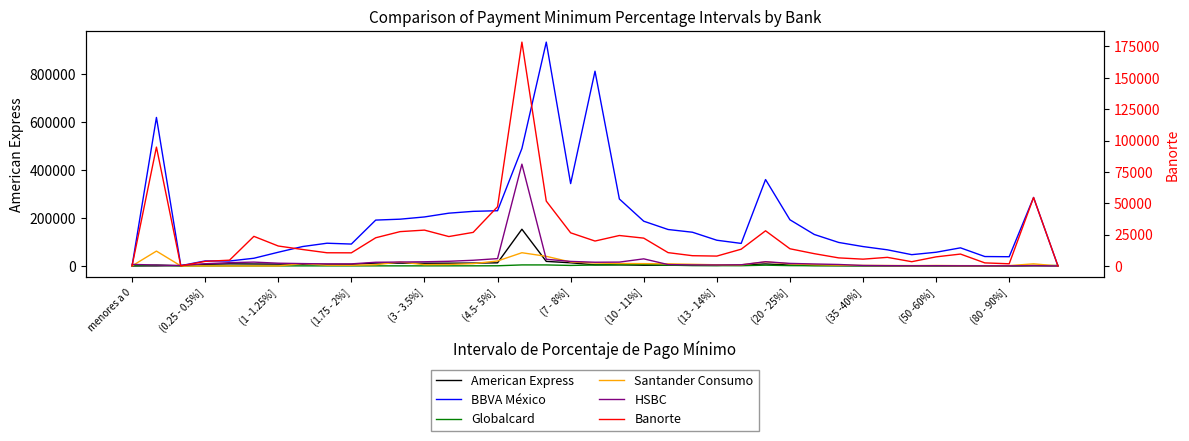

Rank the series at 25 from lowest to highest value.

Globalcard, American Express, Santander Consumo, HSBC, Banorte, BBVA México